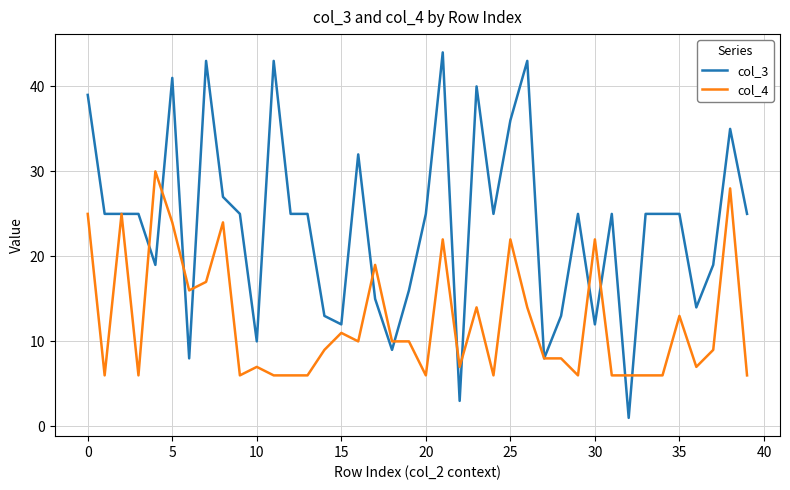

Rank the series by their average value, from lowest to highest.

col_4, col_3